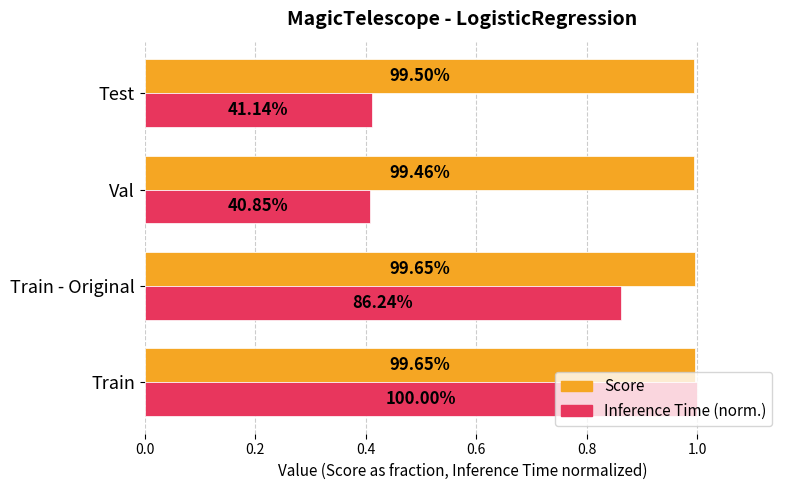

What are all the series names shown in the legend?

Score, Inference Time (norm.)